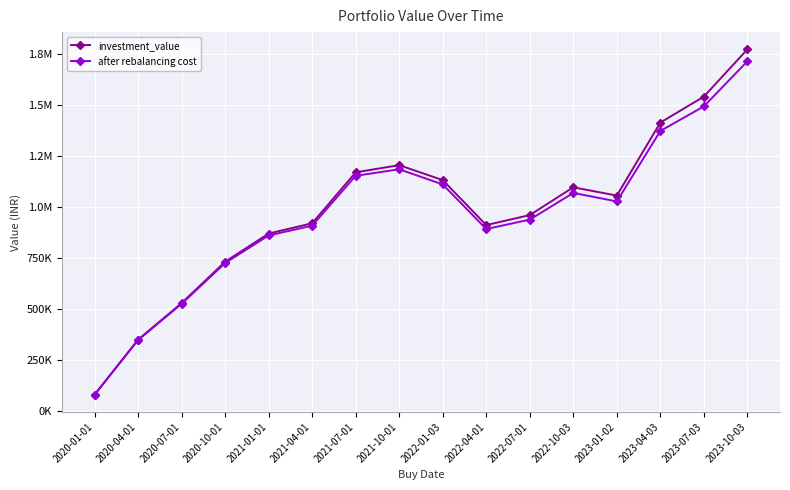

What are all the series names shown in the legend?

investment_value, after rebalancing cost